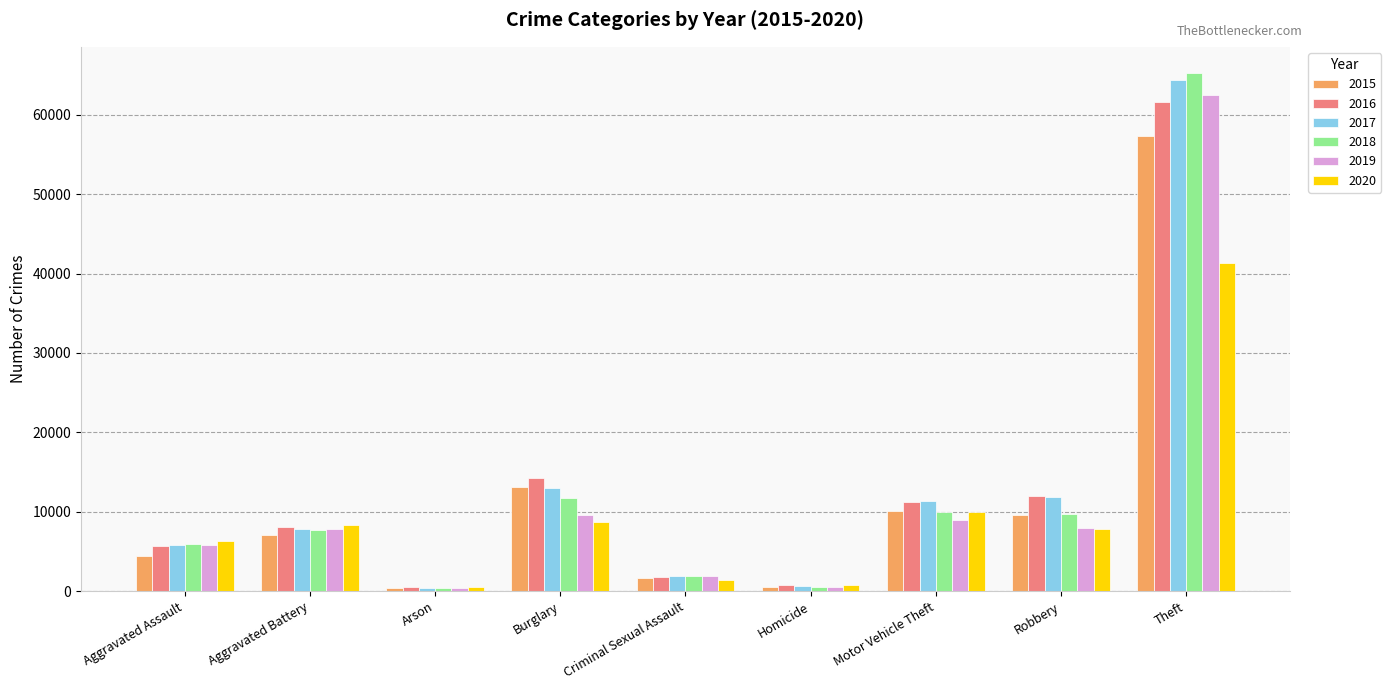

At which label does 2017 reach its peak?

Theft